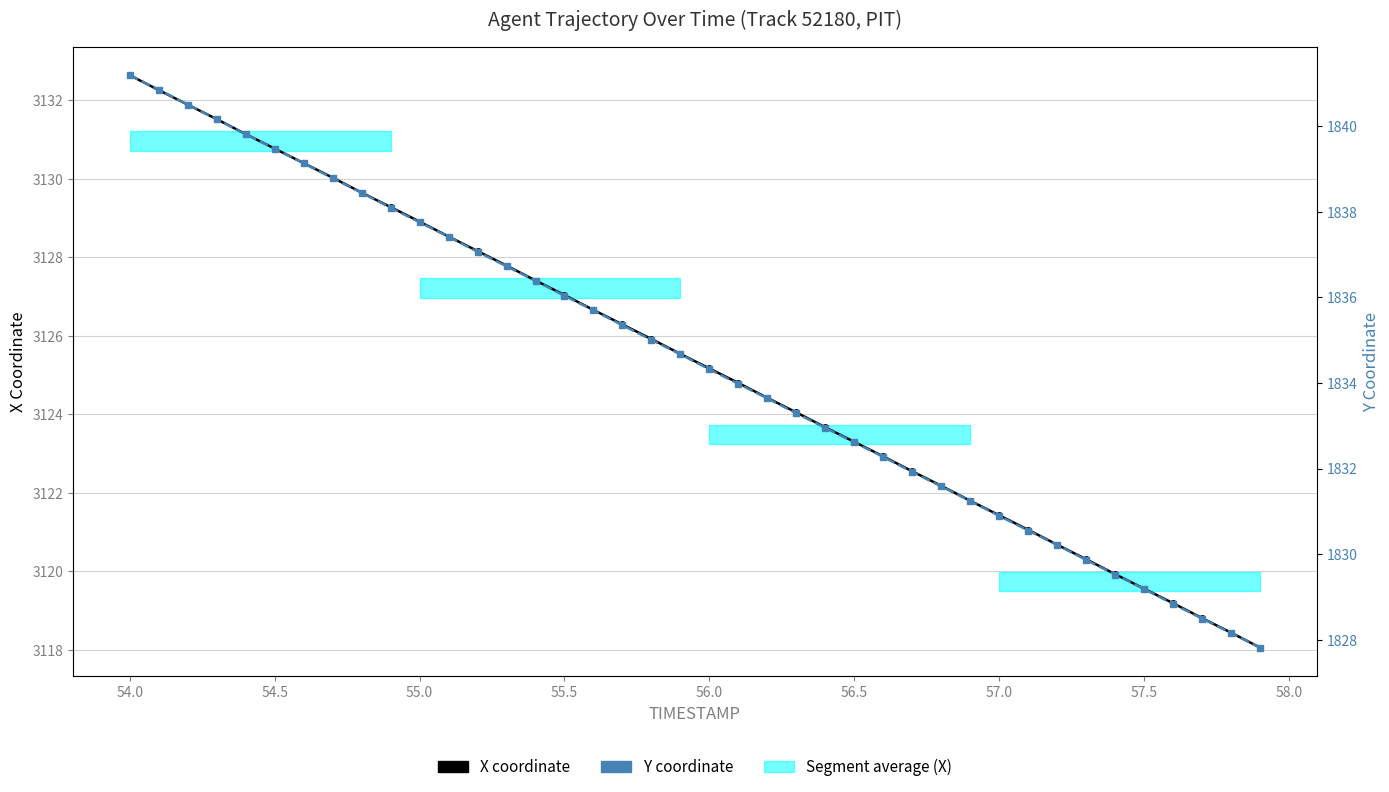

Which series has the largest total across all categories?

X coordinate